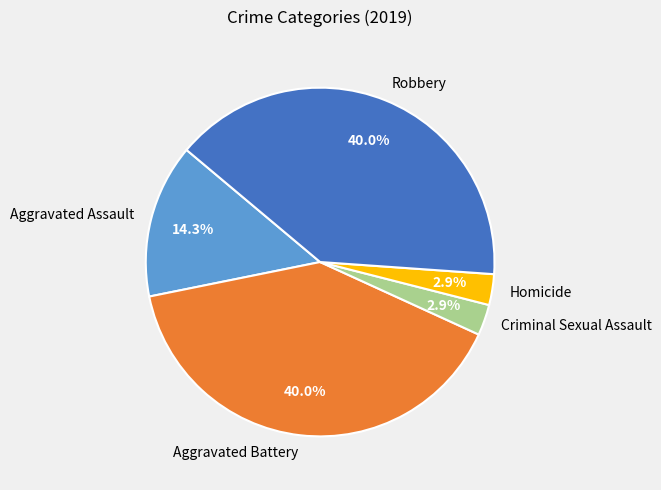

Which has a higher value, Homicide or Aggravated Battery?

Aggravated Battery